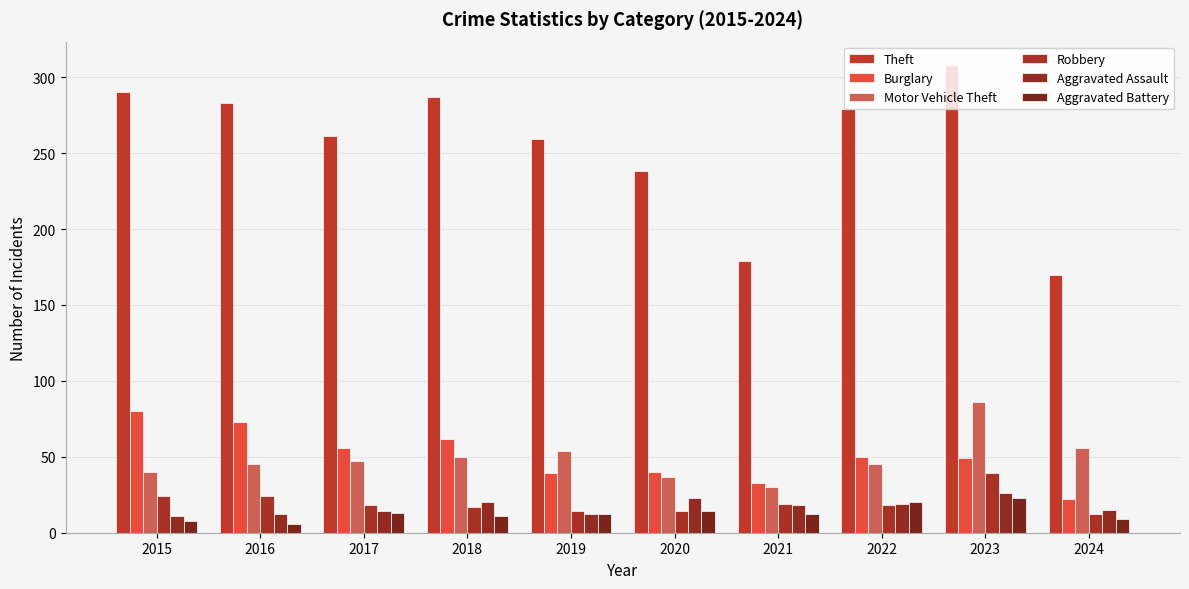

Where does the Aggravated Assault series first go above 18?

2018